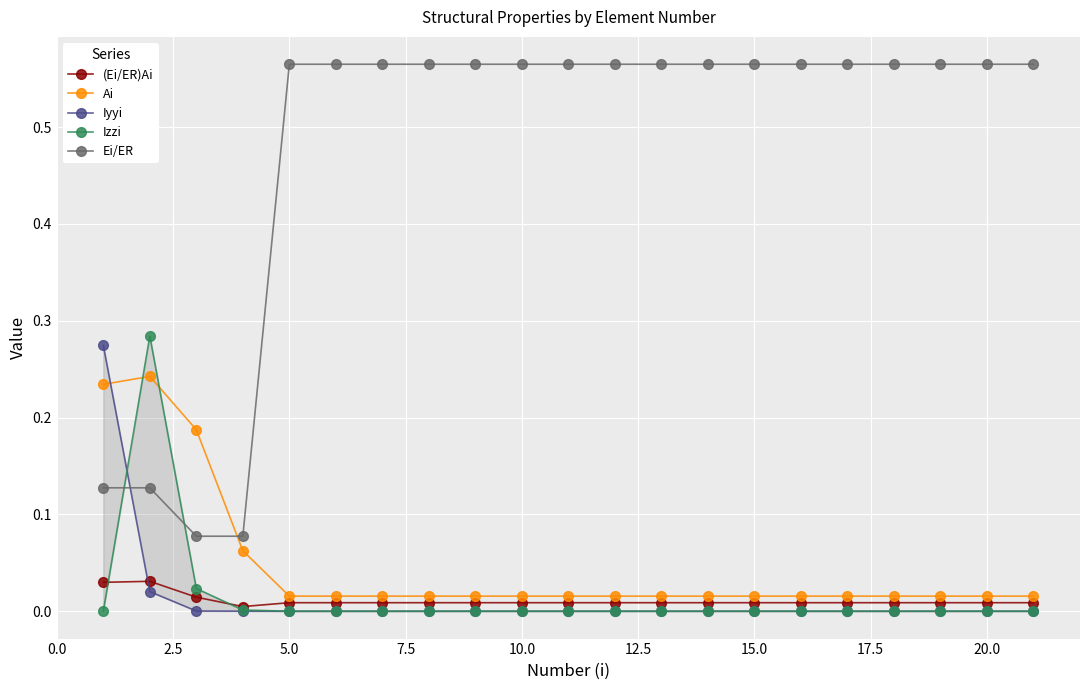

How many times do Ai and Izzi cross each other?

2